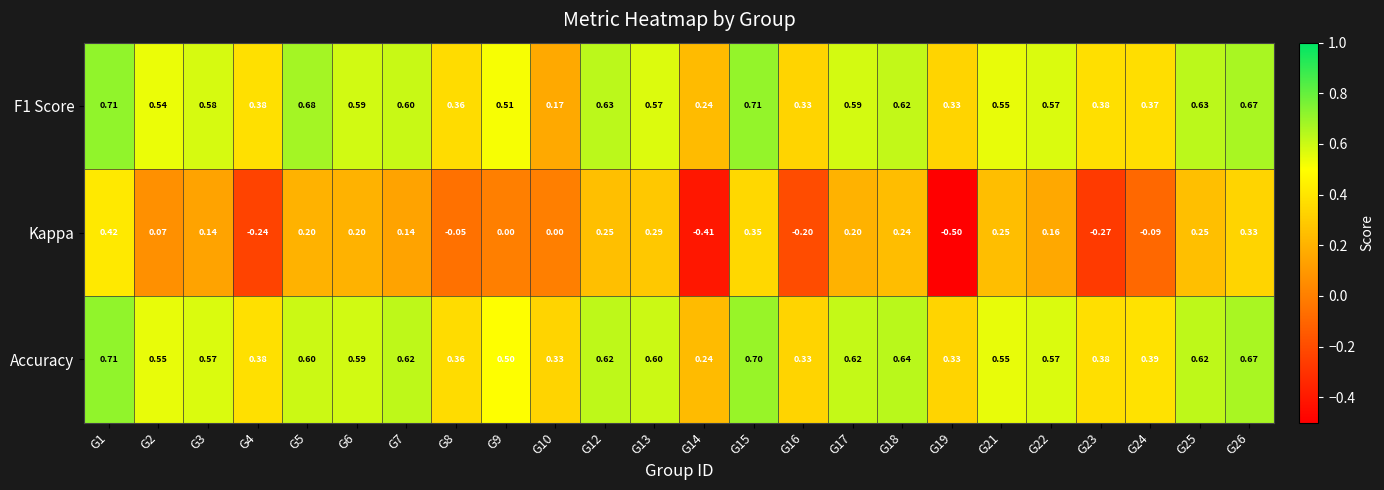

Is the value of Accuracy at G24 greater than the value of F1 Score at G1?

No